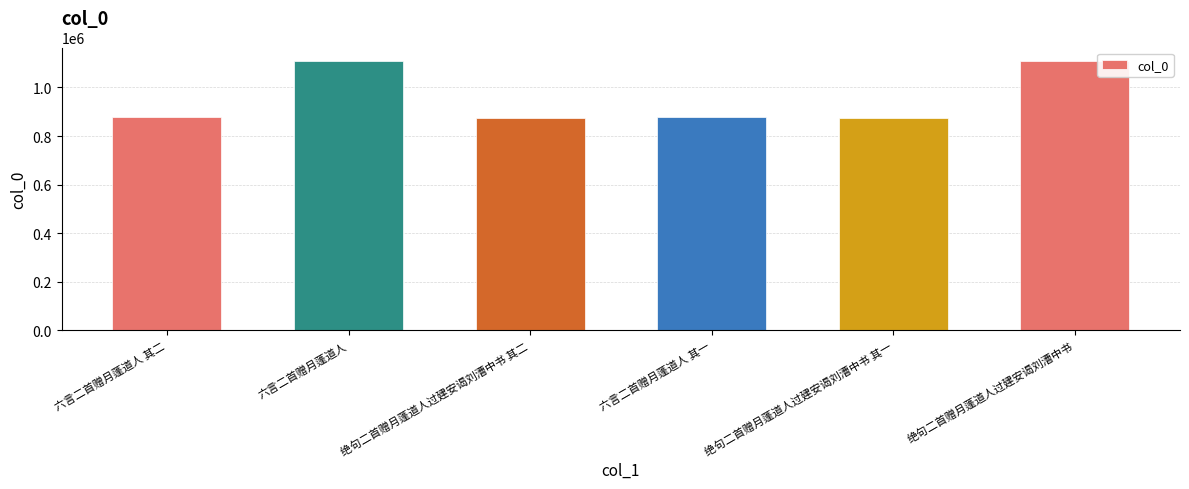

The value at 绝句二首赠月蓬道人过建安谒刘漕中书 is 1475873. True or false?

False